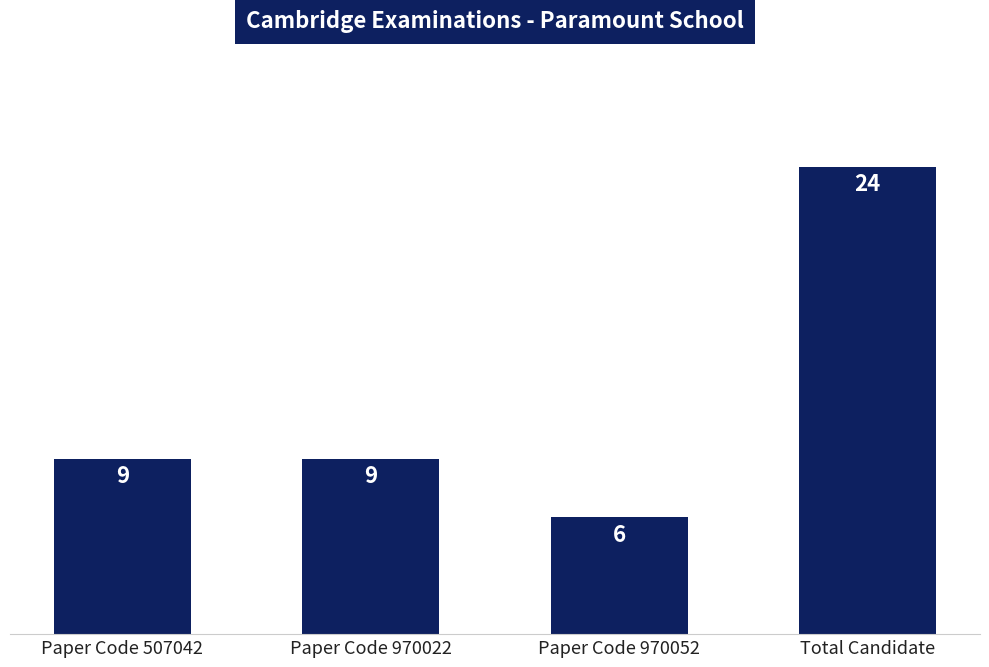

What is the ratio of the value at Paper Code 970022 to the value at Total Candidate?

0.4